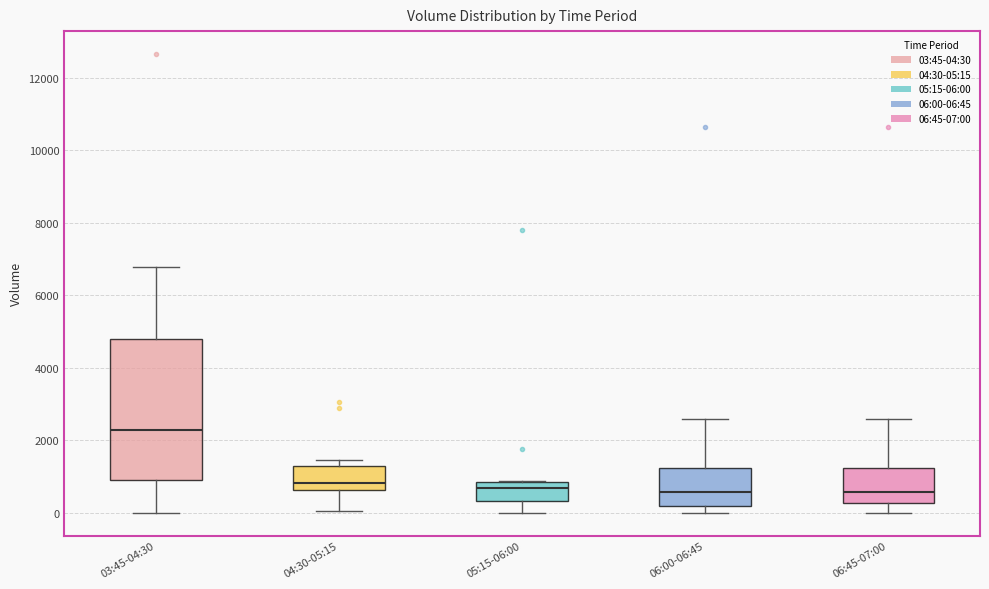

Which box is the tallest, from its lower edge to its upper edge?

03:45-04:30